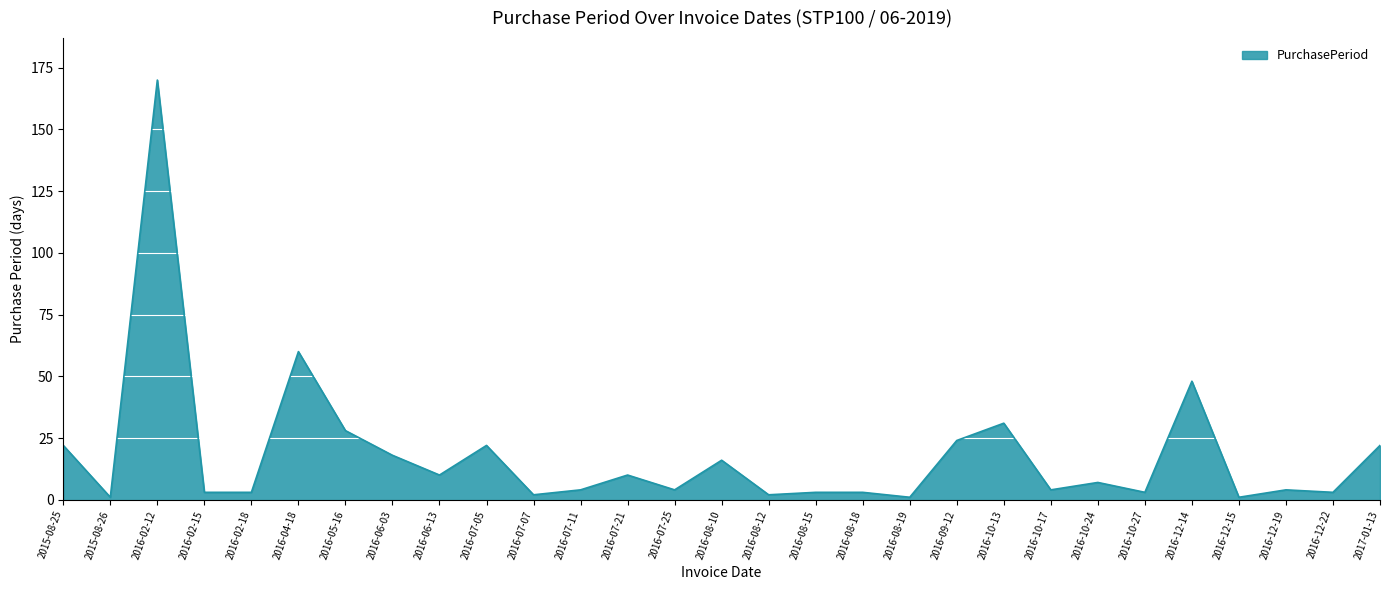

Reading left to right, transcribe all the data shown in this chart.

22	1	170	3	3	60	28	18	10	22	2	4	10	4	16	2	3	3	1	24	31	4	7	3	48	1	4	3	22